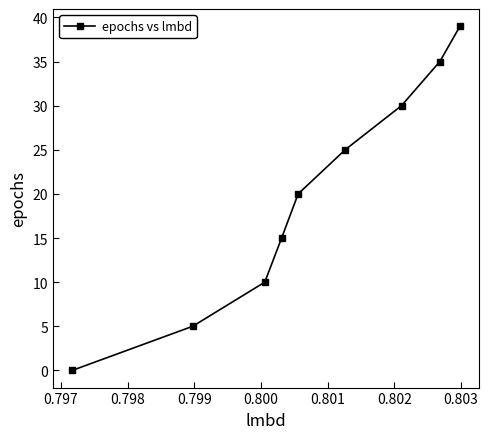

What is the difference between the second highest and second lowest values?

30